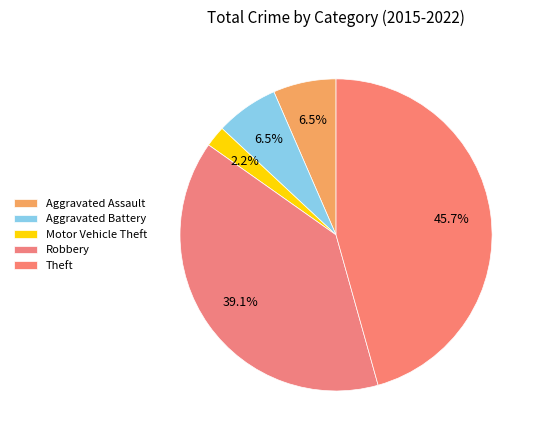

True or false: Aggravated Battery accounts for 7% of the total.

True